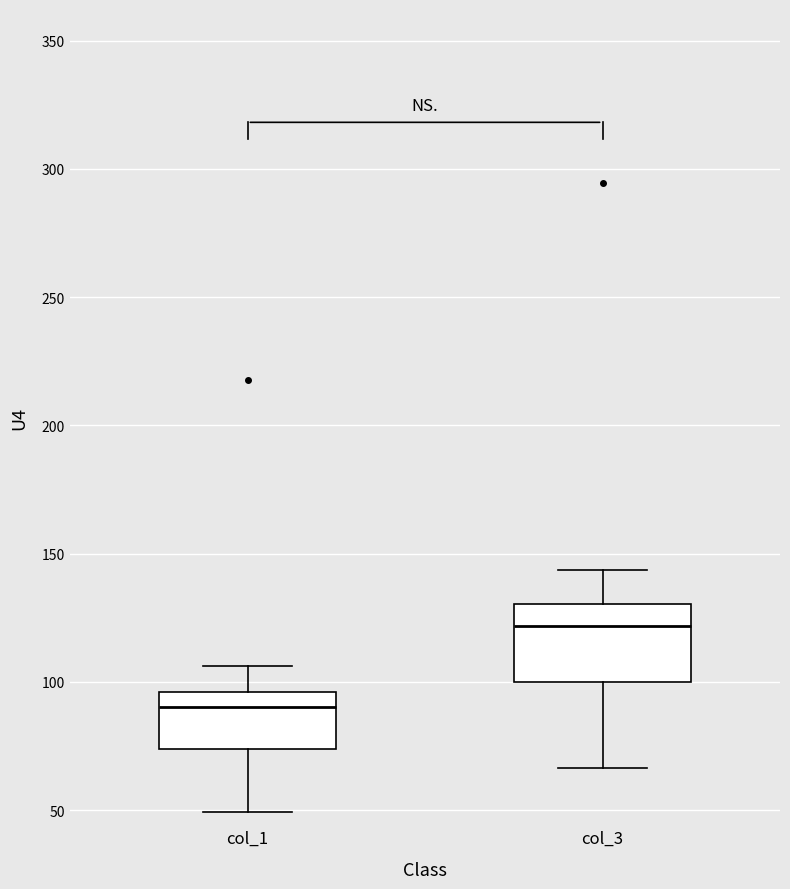

Where does the median line of the box for col_1 sit on the y-axis? The values are not printed on the chart, so give them approximately, as read against the axis.

90